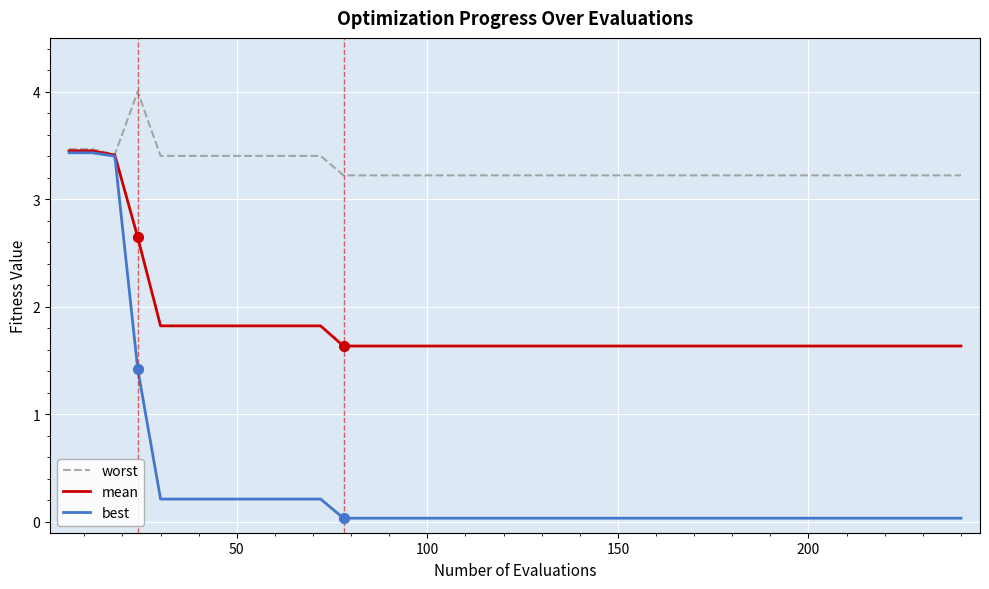

What is the greatest value displayed?

4.0